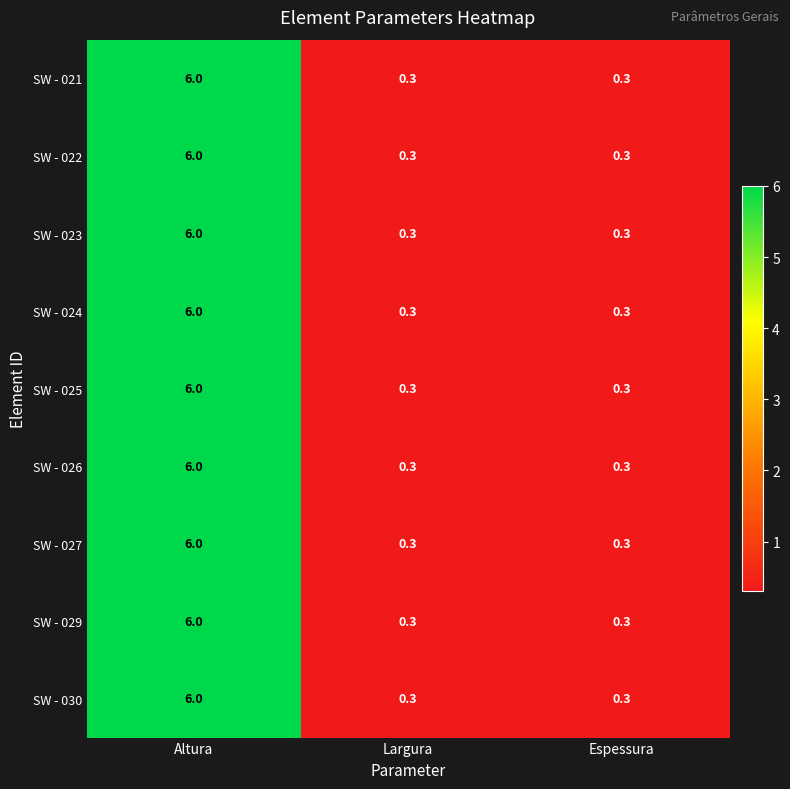

Reading left to right, what are all the values shown in this chart?

SW - 021: Altura=6.0	Largura=0.3	Espessura=0.3
SW - 022: Altura=6.0	Largura=0.3	Espessura=0.3
SW - 023: Altura=6.0	Largura=0.3	Espessura=0.3
SW - 024: Altura=6.0	Largura=0.3	Espessura=0.3
SW - 025: Altura=6.0	Largura=0.3	Espessura=0.3
SW - 026: Altura=6.0	Largura=0.3	Espessura=0.3
SW - 027: Altura=6.0	Largura=0.3	Espessura=0.3
SW - 029: Altura=6.0	Largura=0.3	Espessura=0.3
SW - 030: Altura=6.0	Largura=0.3	Espessura=0.3